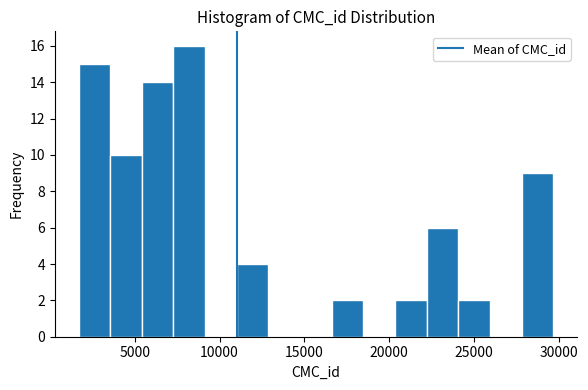

Read against the x-axis, roughly where is the centre of the tallest bar?

8000